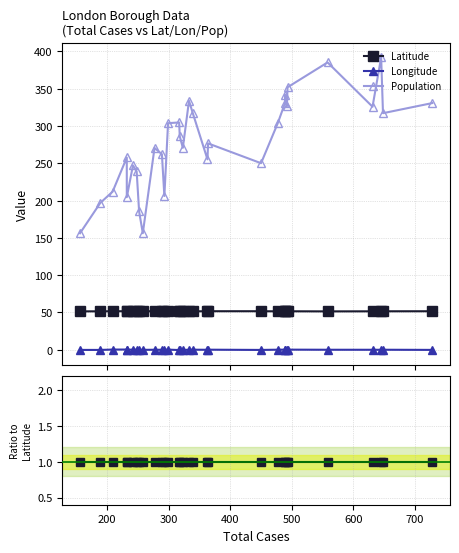

Which series has the largest range (max minus min)?

Population